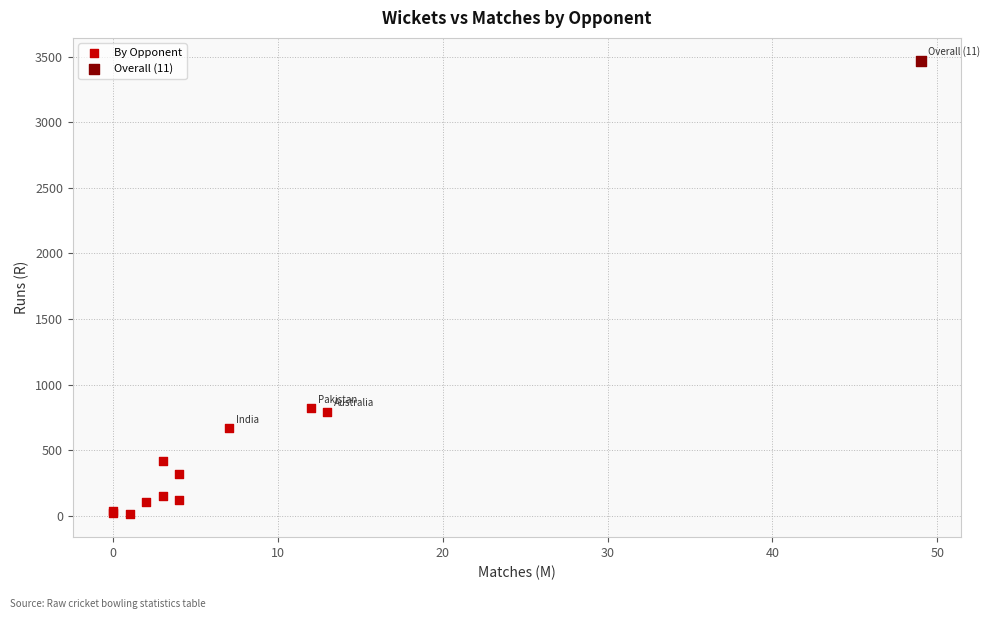

What are all the series names shown in the legend?

By Opponent, Overall (11)